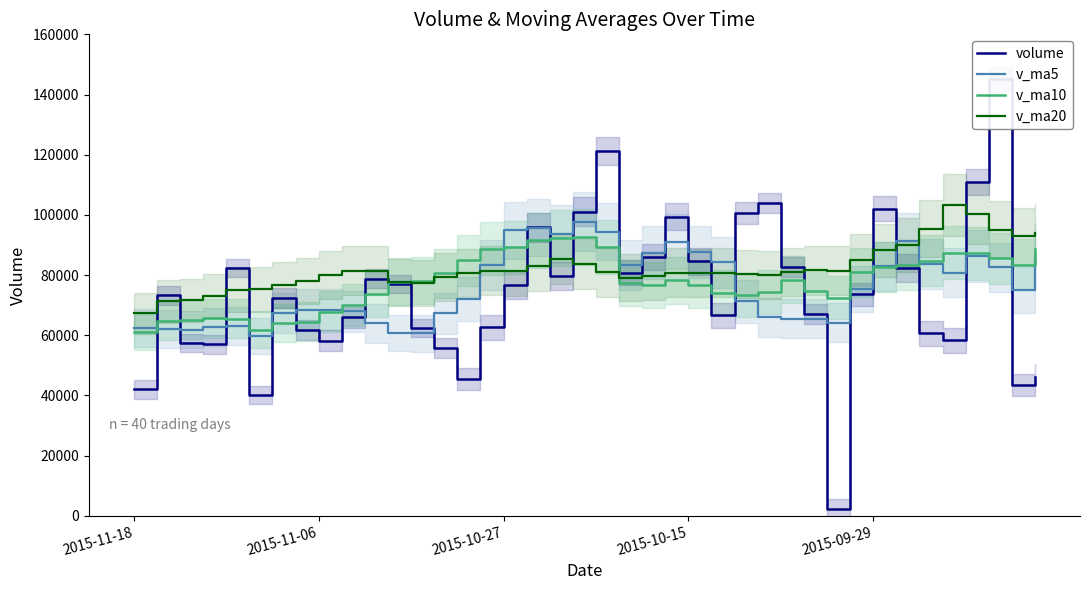

What is the minimum value shown in the chart?

2288.0